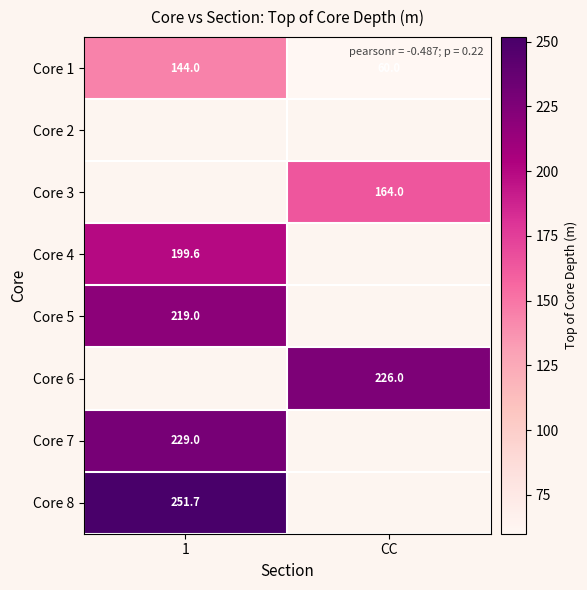

What is the difference between the Core 1 values at 1 and CC?

84.0